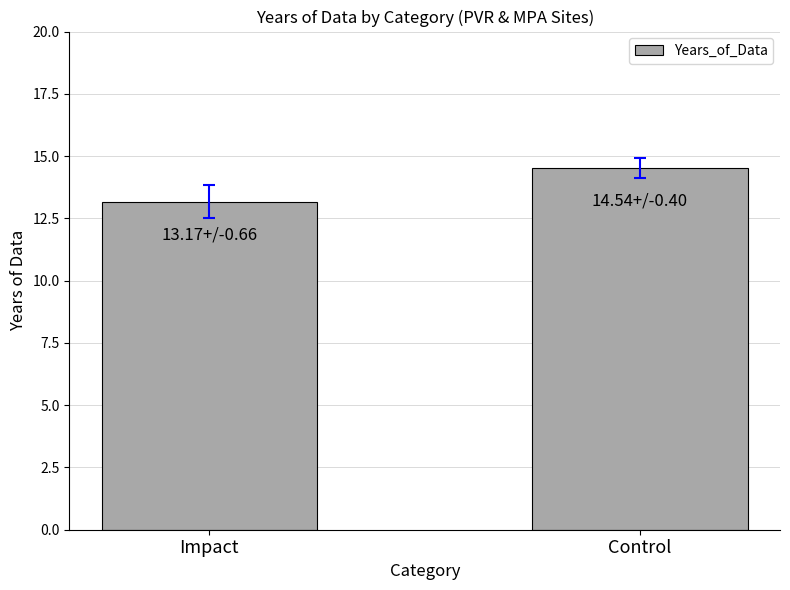

List the labels in order of value, largest first.

Control, Impact